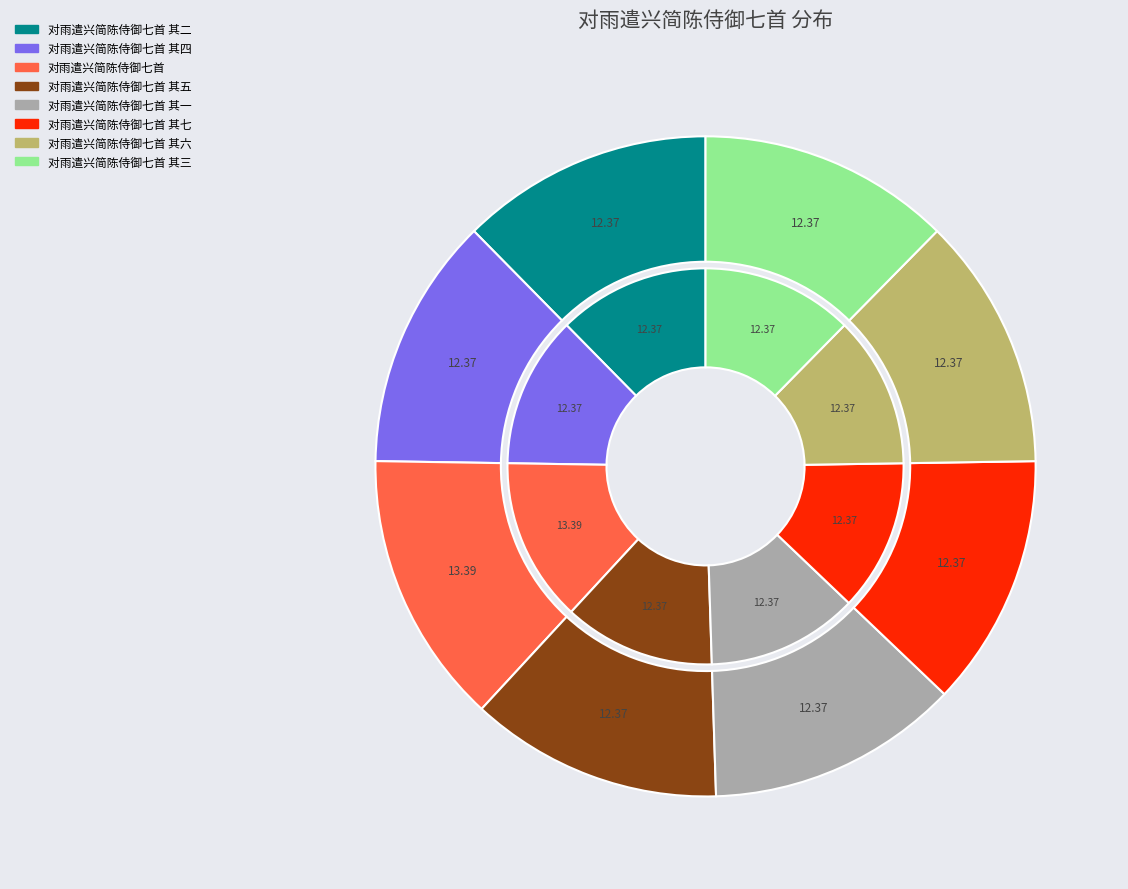

Rank the categories by value from lowest to highest.

对雨遣兴简陈侍御七首 其一, 对雨遣兴简陈侍御七首 其二, 对雨遣兴简陈侍御七首 其三, 对雨遣兴简陈侍御七首 其四, 对雨遣兴简陈侍御七首 其五, 对雨遣兴简陈侍御七首 其六, 对雨遣兴简陈侍御七首 其七, 对雨遣兴简陈侍御七首